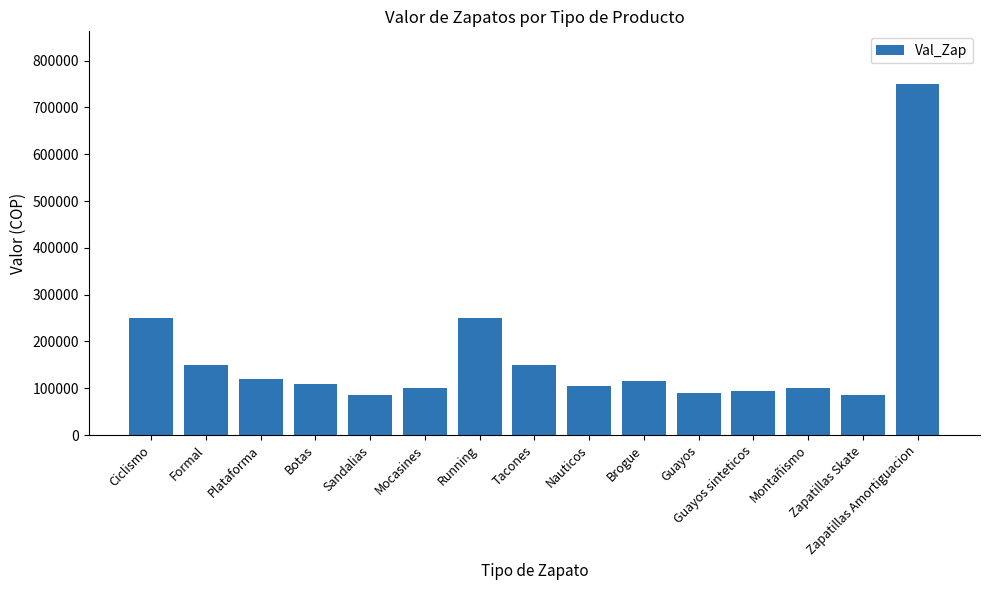

How many distinct data groups are displayed?

1